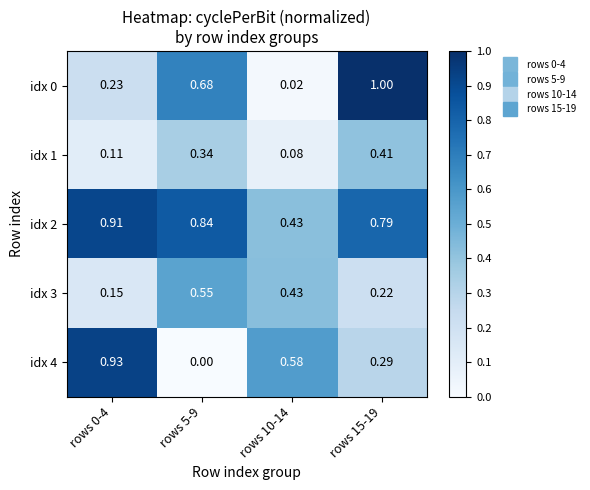

Is the value of idx 4 at rows 15-19 greater than the value of idx 0 at rows 0-4?

Yes